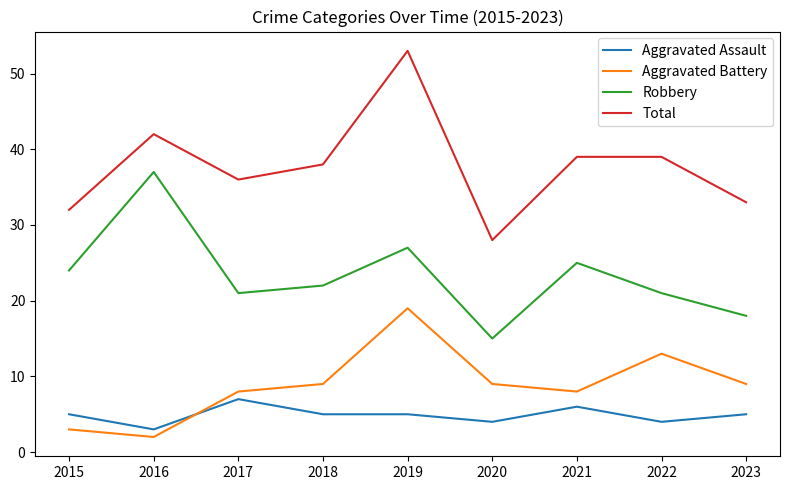

Which series has the widest spread of values?

Total